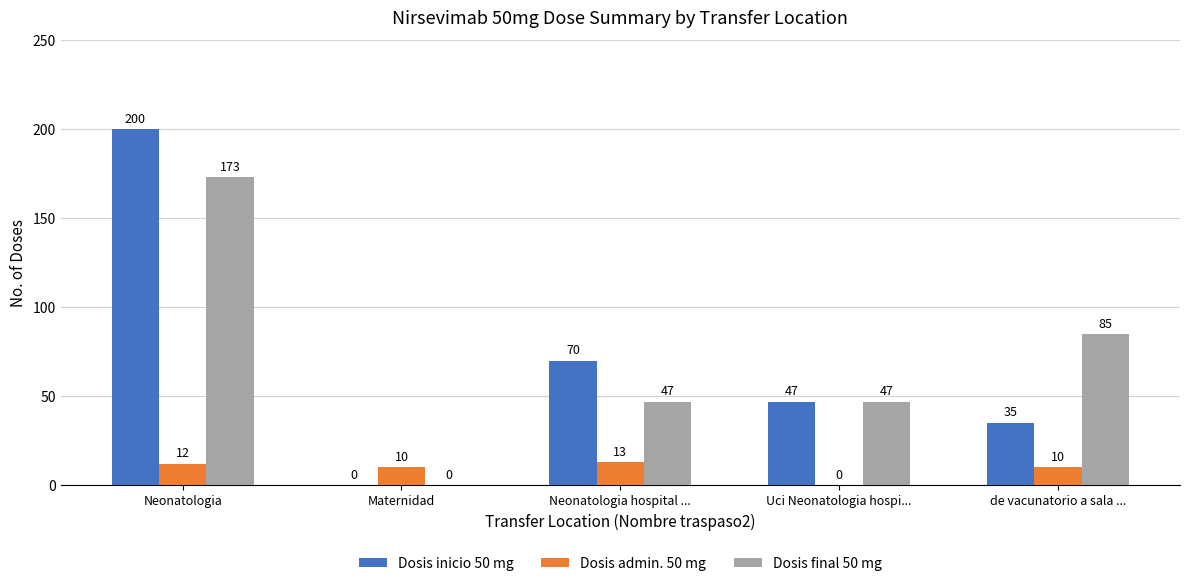

What is the sum of all Dosis final 50 mg values?

352